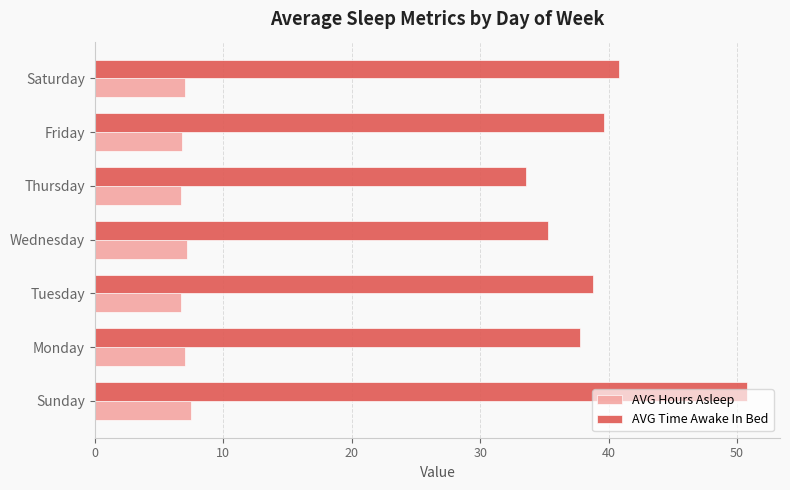

The AVG Hours Asleep series shows 10.1 at Wednesday. True or false?

False